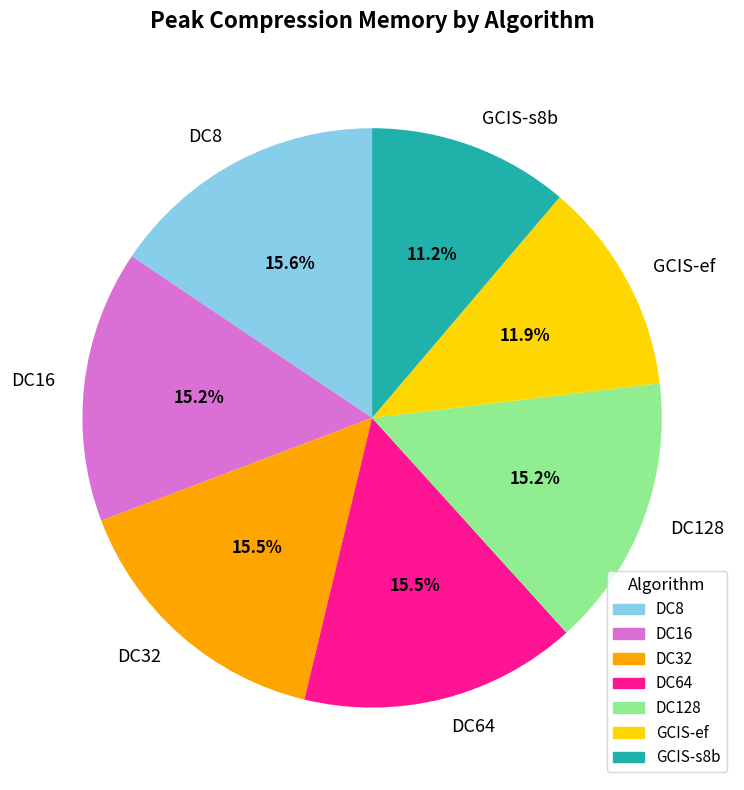

What percentage do DC16 and DC8 together represent?

30.8%